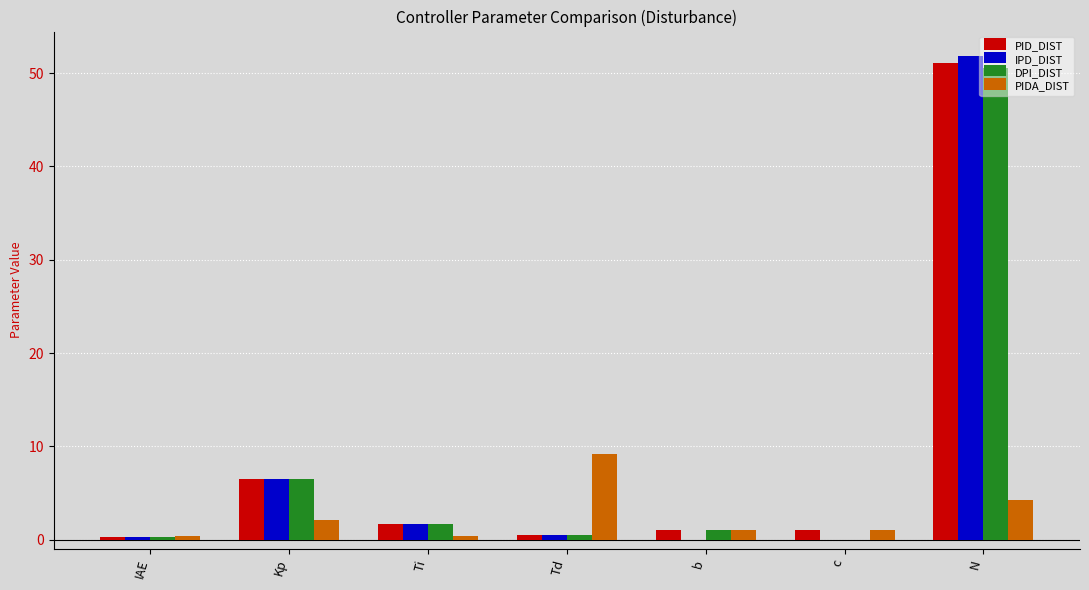

At which category is the sum across all series the highest?

N